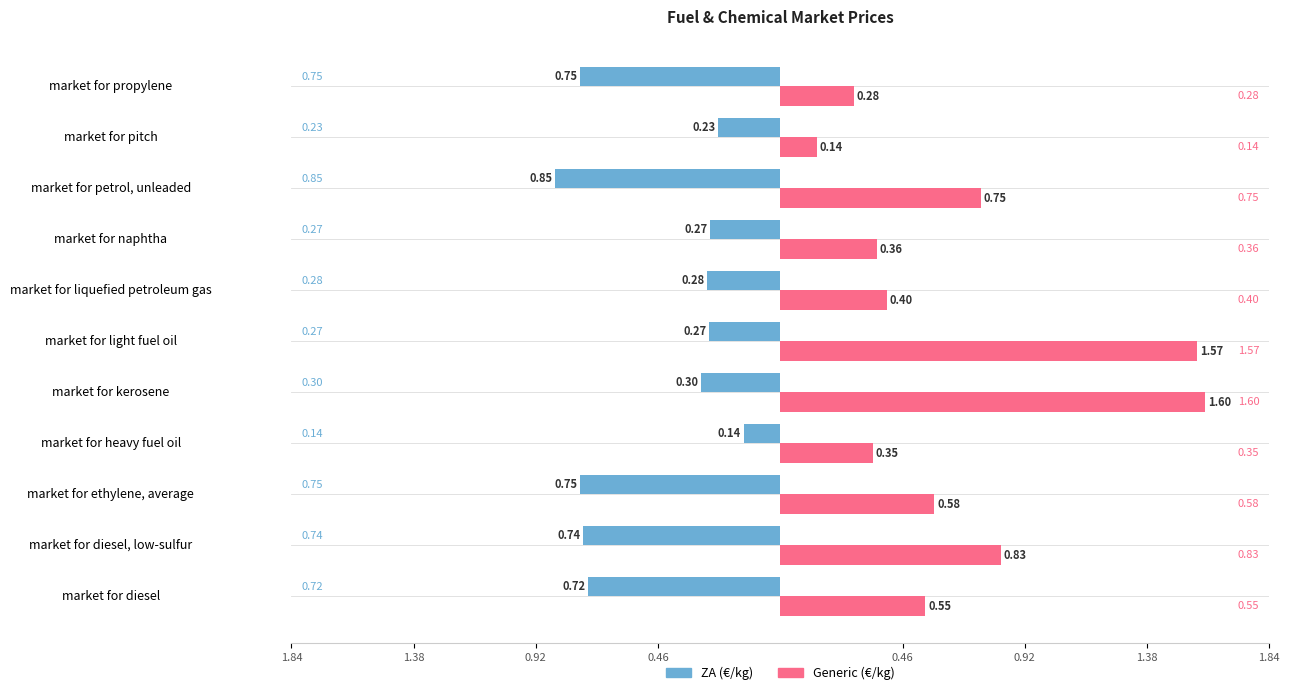

What is the average value of the Generic (€/kg) series?

0.7